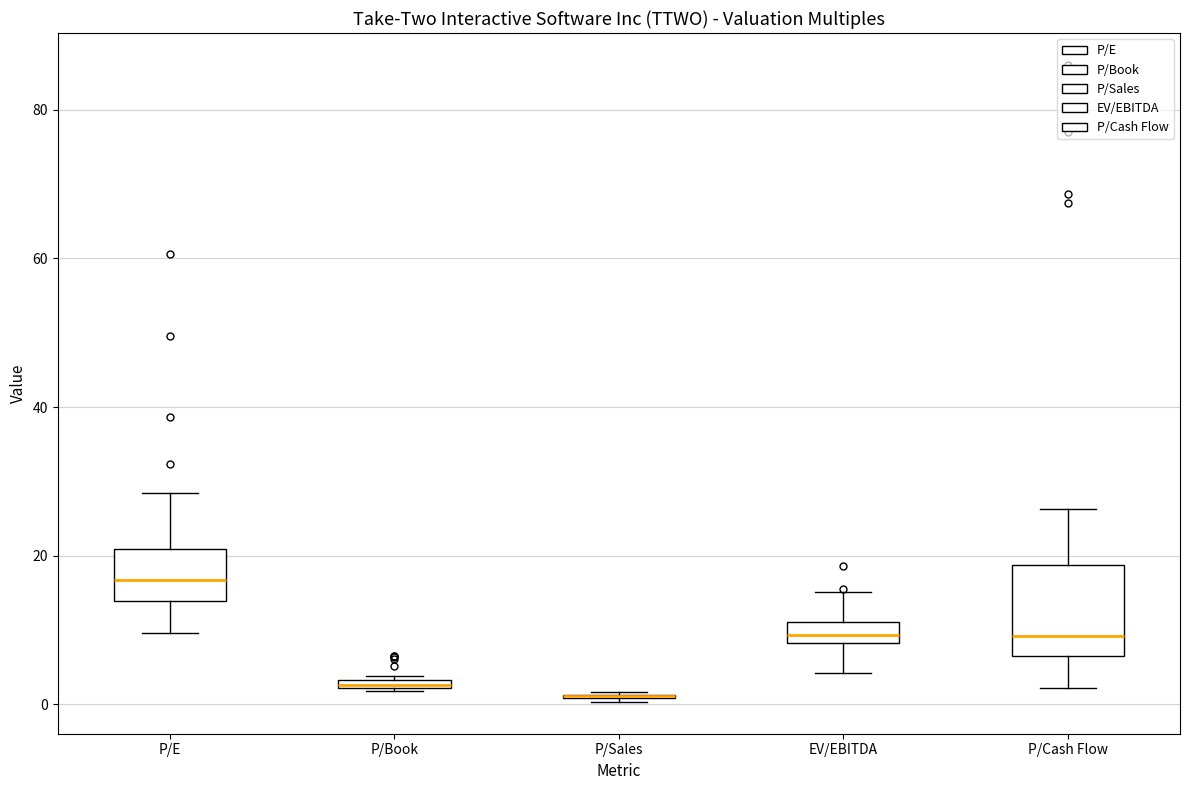

Which box is the tallest, from its lower edge to its upper edge?

P/Cash Flow